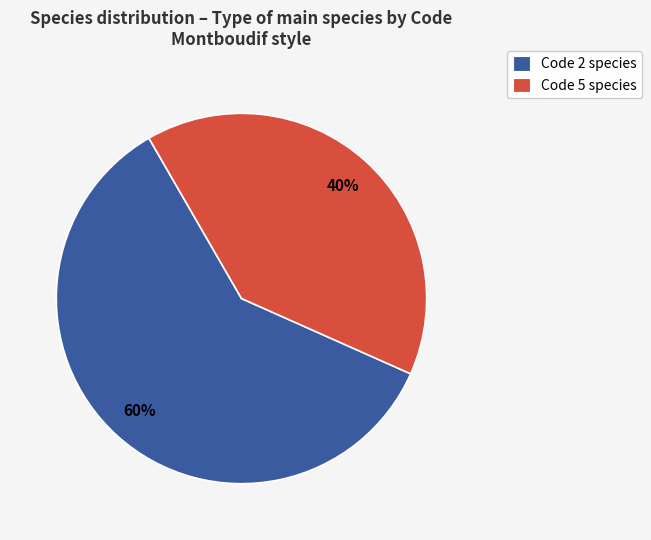

Which category has the biggest portion of the pie?

Code 2 species